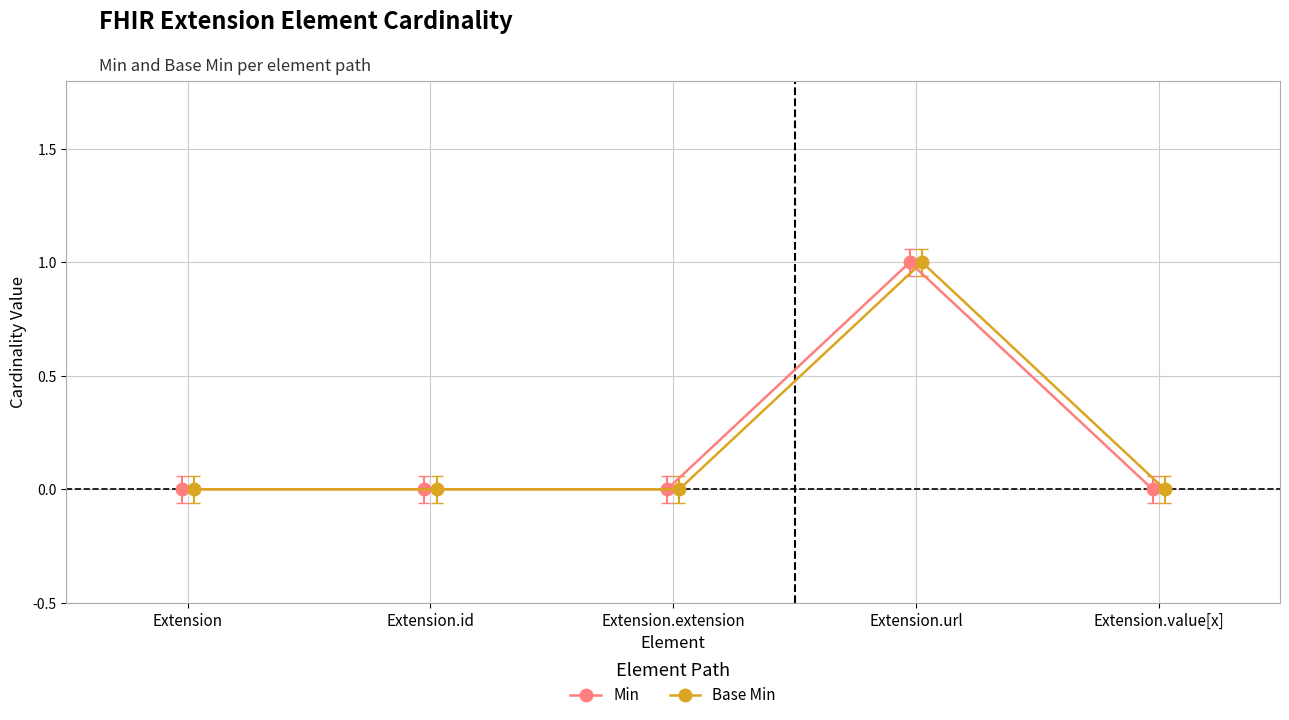

True or false: Base Min has a value of 0 at Extension.id.

True